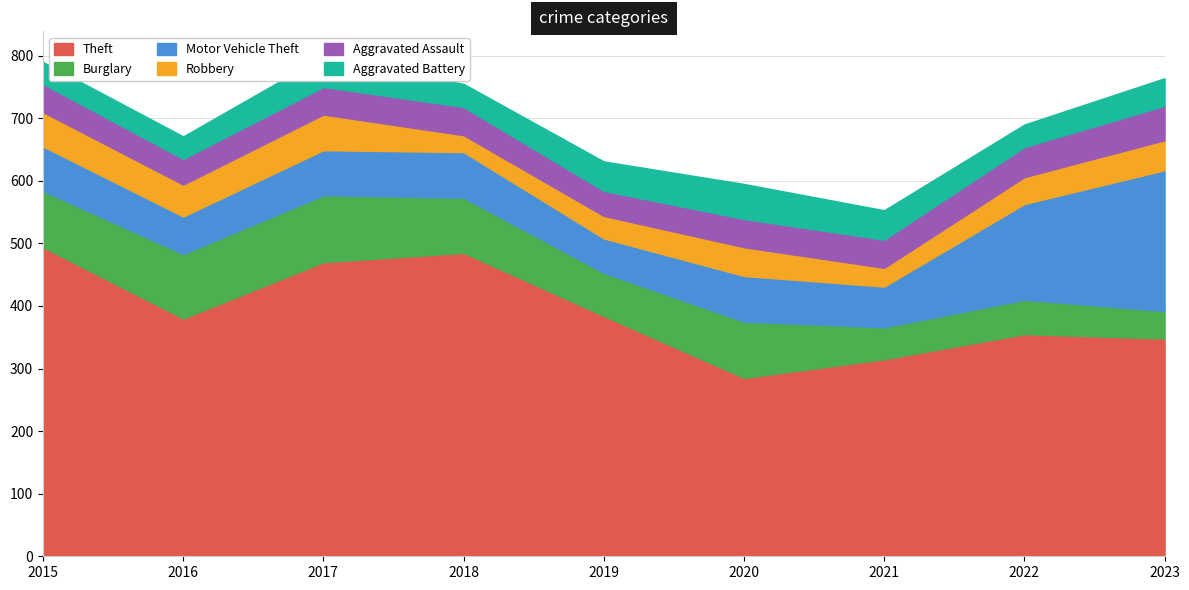

True or false: Motor Vehicle Theft has a value of 71 at 2015.

True